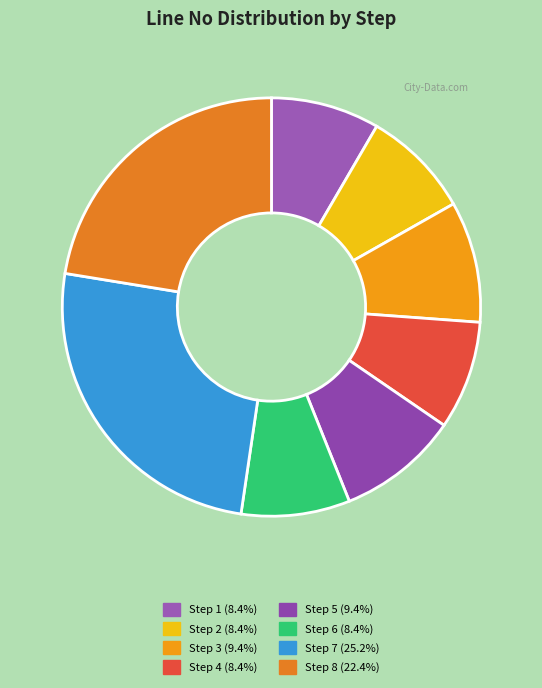

How many segments does this pie chart have?

8